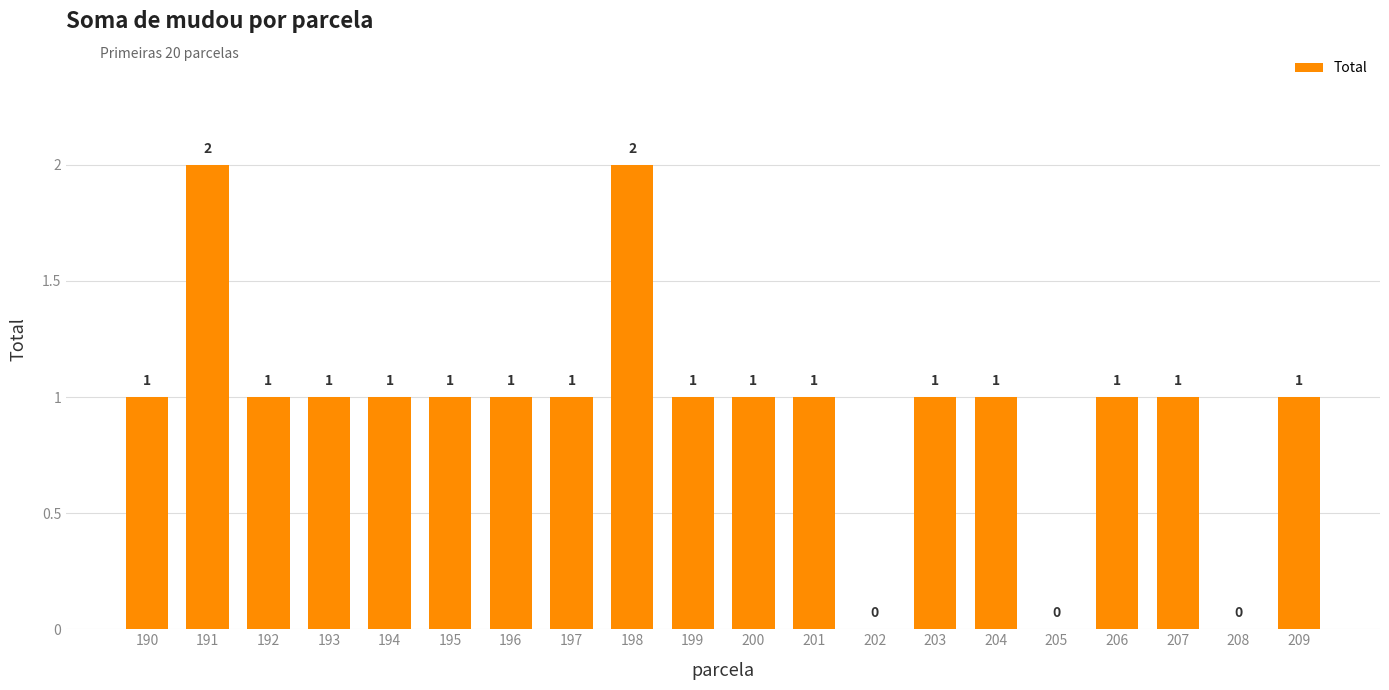

How many positive values are there?

17